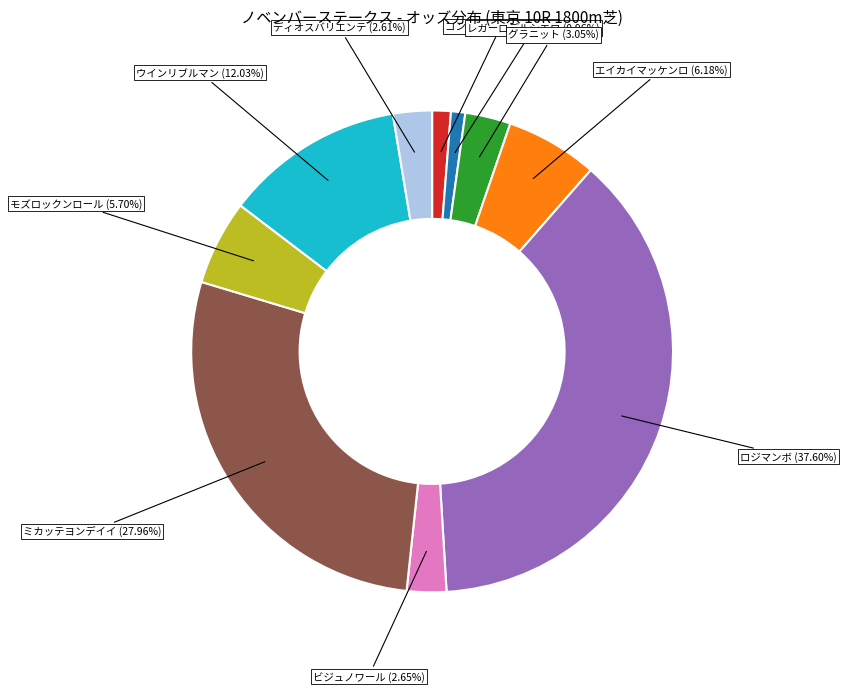

Does any single category account for the majority?

No